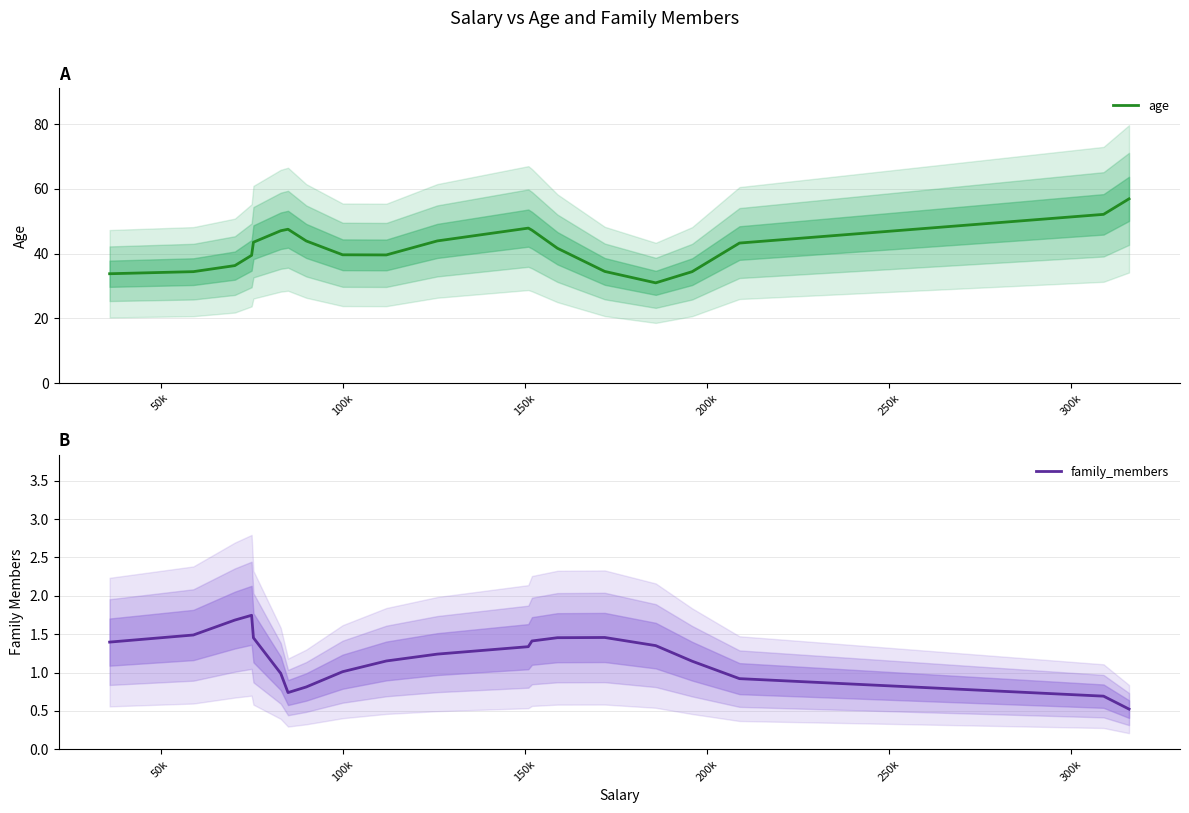

What is the highest value of the age series?

56.9